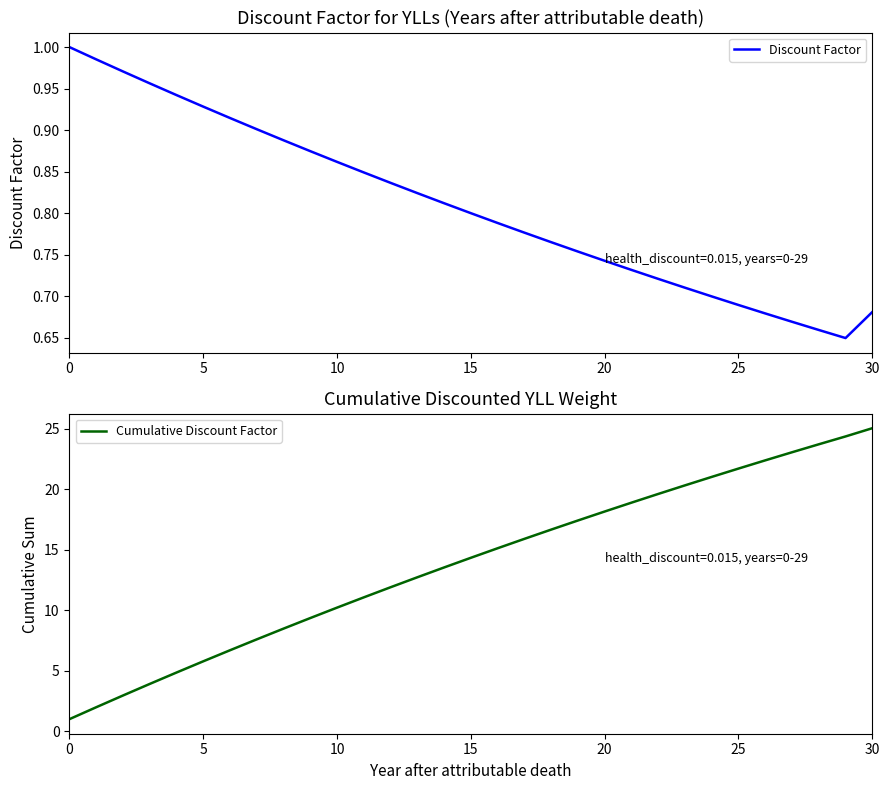

True or false: Discount Factor has a value of 0.4 at 19.

False